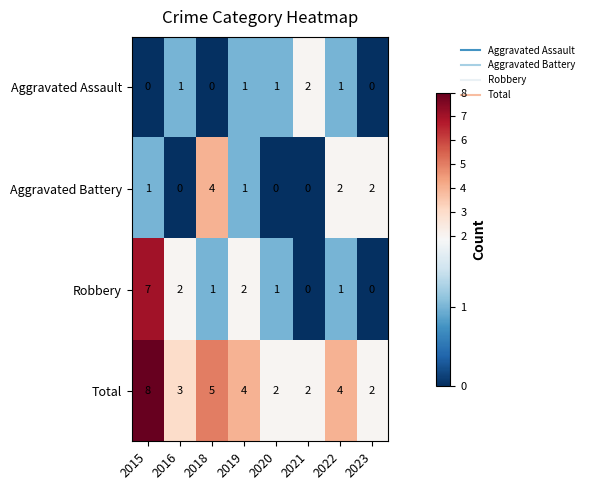

Rank the series by their average value, from lowest to highest.

Aggravated Assault, Aggravated Battery, Robbery, Total